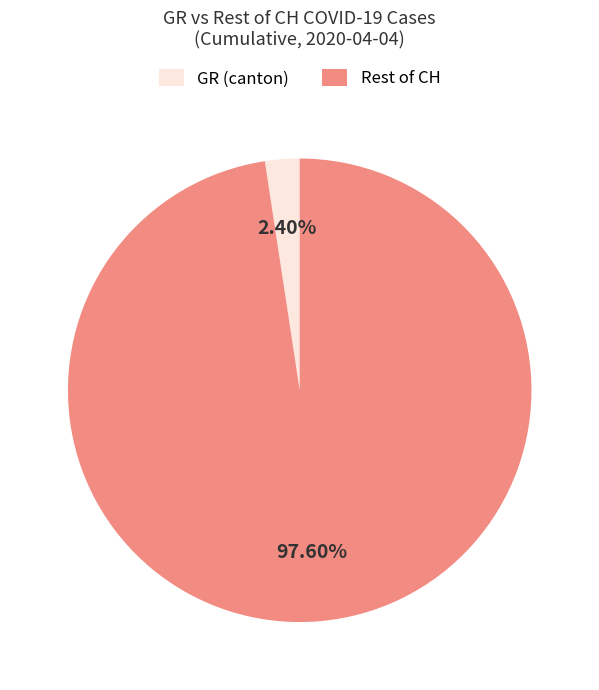

Do GR (canton) and Rest of CH together represent more than half of the pie?

Yes